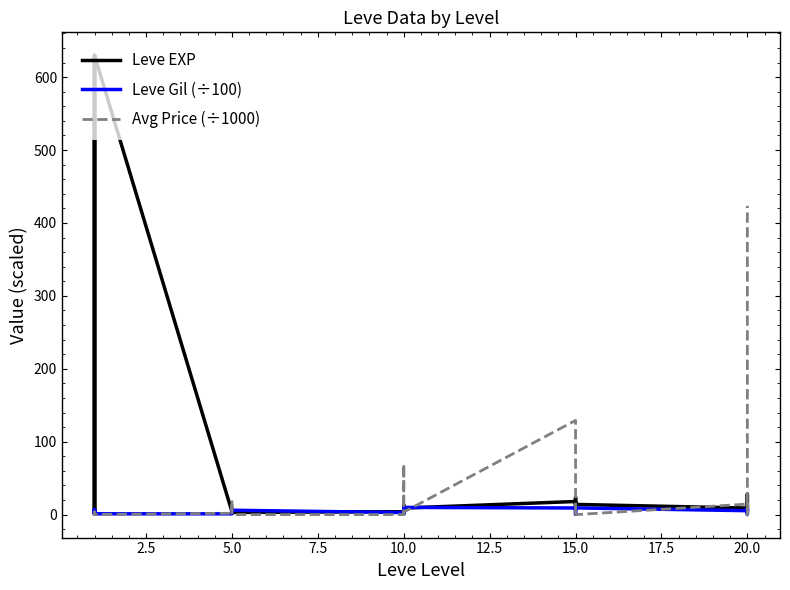

In Leve EXP, how many points are higher than both neighbors (excluding endpoints)?

9